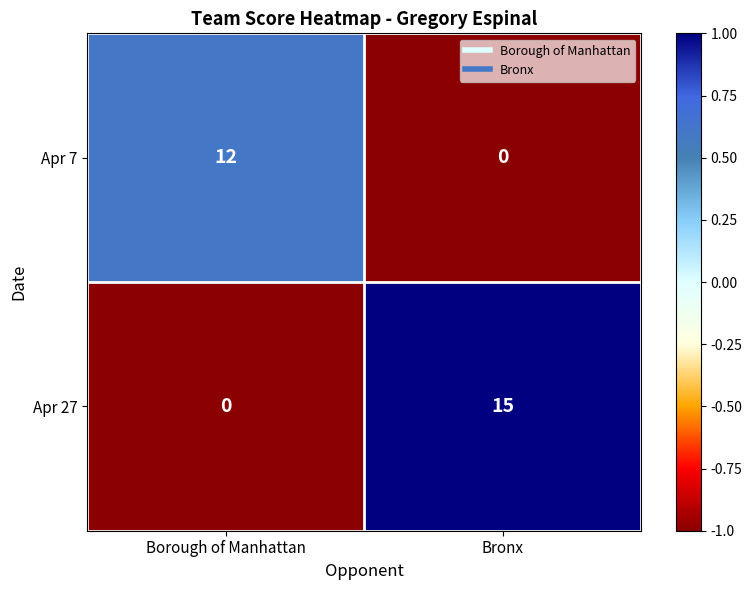

Reading left to right, transcribe all the data shown in this chart.

Apr 7: 12	0
Apr 27: 0	15